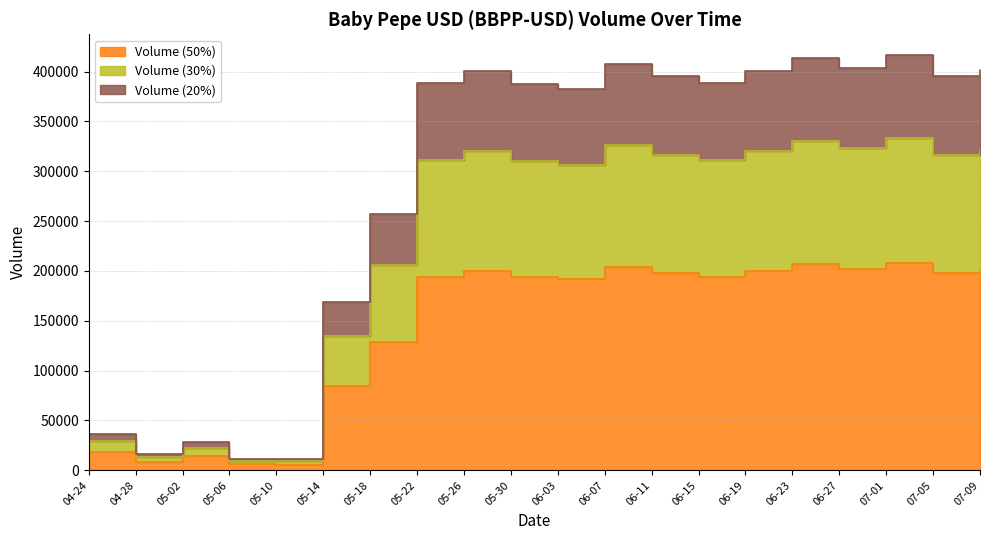

What is the sum of the Volume values at 2023-05-06 and 2023-05-14?

180423